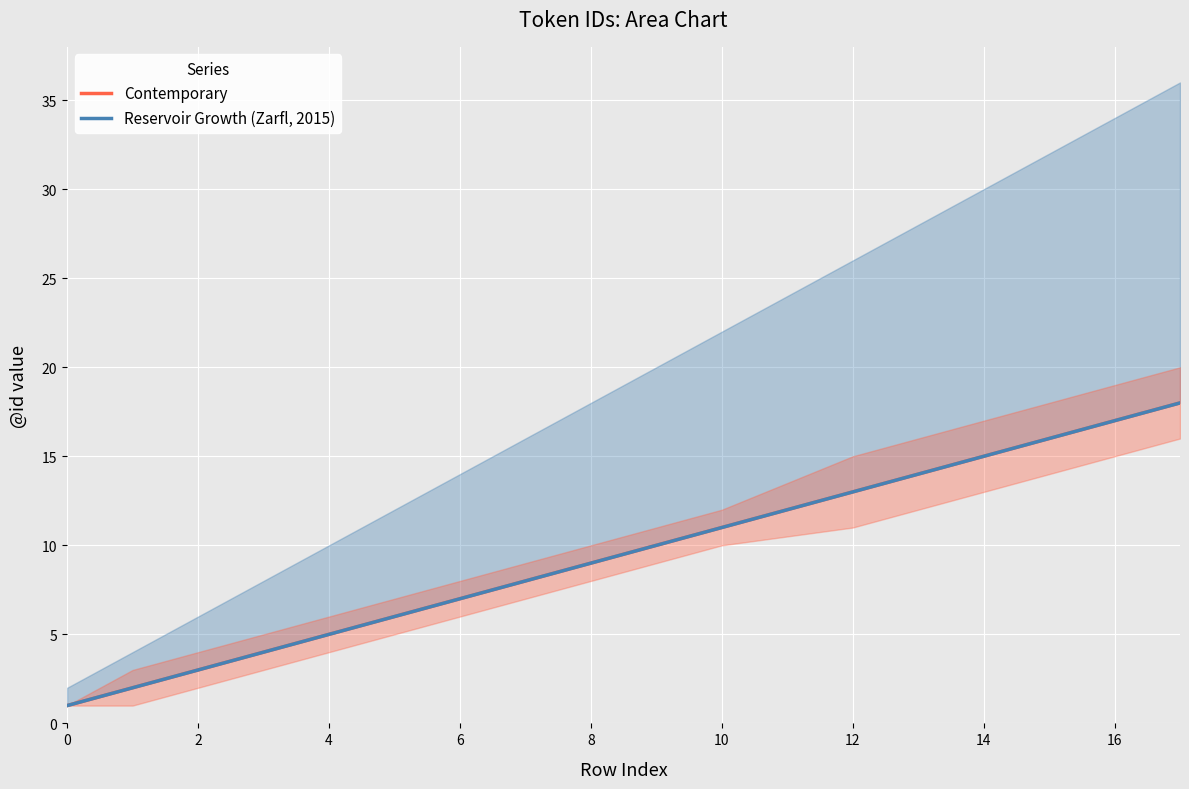

How many data points in Reservoir Growth (Zarfl, 2015) are less than 9?

8